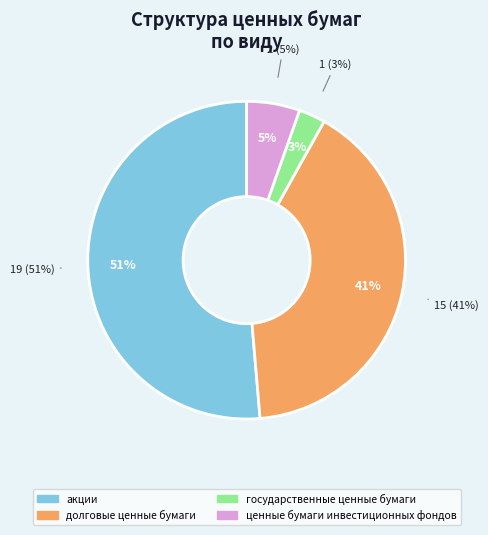

Which category has the smallest portion of the pie?

государственные ценные бумаги